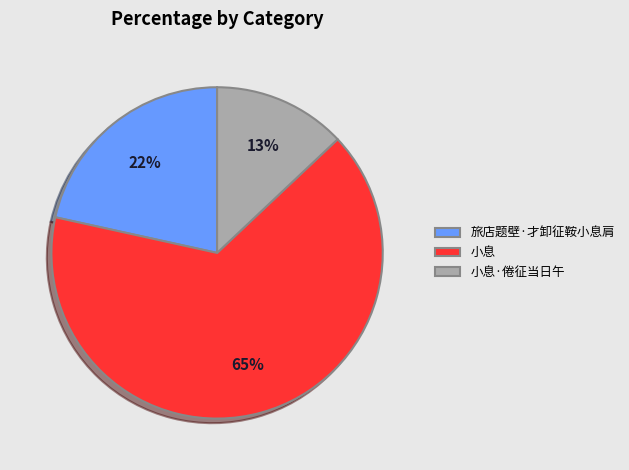

Which has a higher value, 旅店题壁·才卸征鞍小息肩 or 小息?

小息